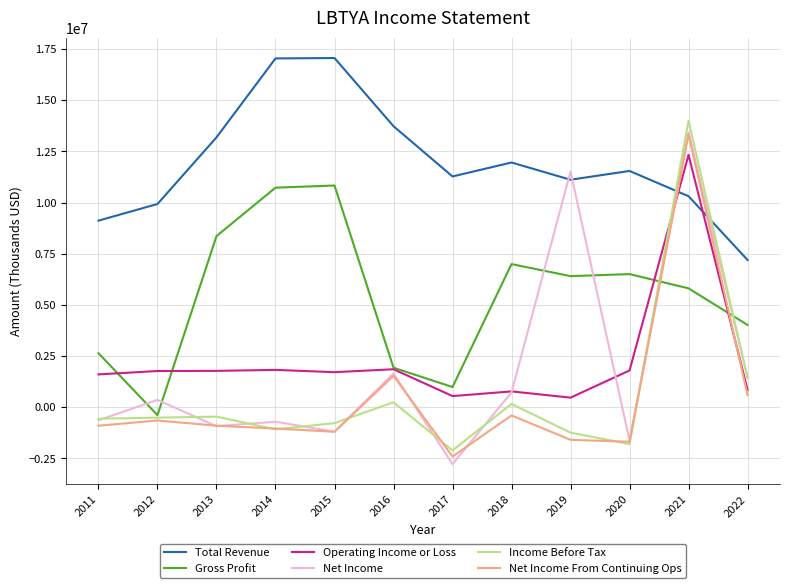

The value of Operating Income or Loss at 2018 is 774100. True or false?

True